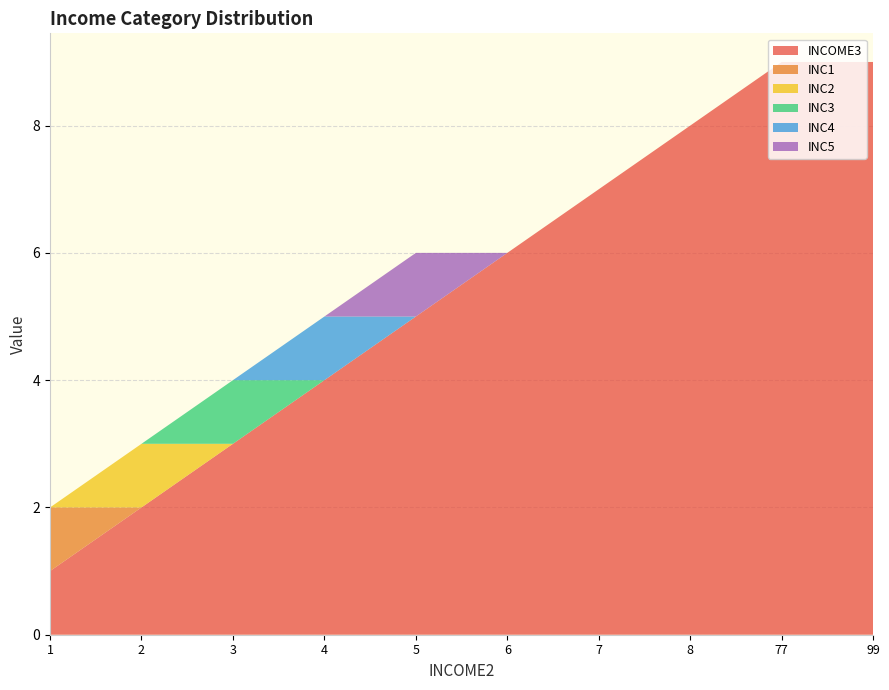

Reading left to right, transcribe all the data shown in this chart.

INCOME3: 1=1	2=2	3=3	4=4	5=5	6=6	7=7	8=8	77=9	99=9
INC1: 1=1	2=0	3=0	4=0	5=0	6=0	7=0	8=0	77=0	99=0
INC2: 1=0	2=1	3=0	4=0	5=0	6=0	7=0	8=0	77=0	99=0
INC3: 1=0	2=0	3=1	4=0	5=0	6=0	7=0	8=0	77=0	99=0
INC4: 1=0	2=0	3=0	4=1	5=0	6=0	7=0	8=0	77=0	99=0
INC5: 1=0	2=0	3=0	4=0	5=1	6=0	7=0	8=0	77=0	99=0